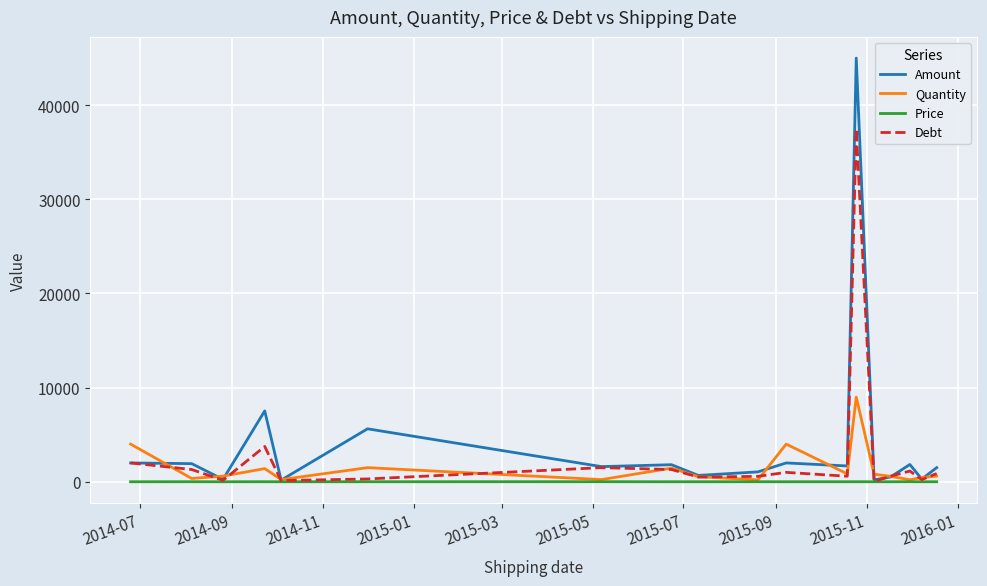

How many series are shown in this chart?

4